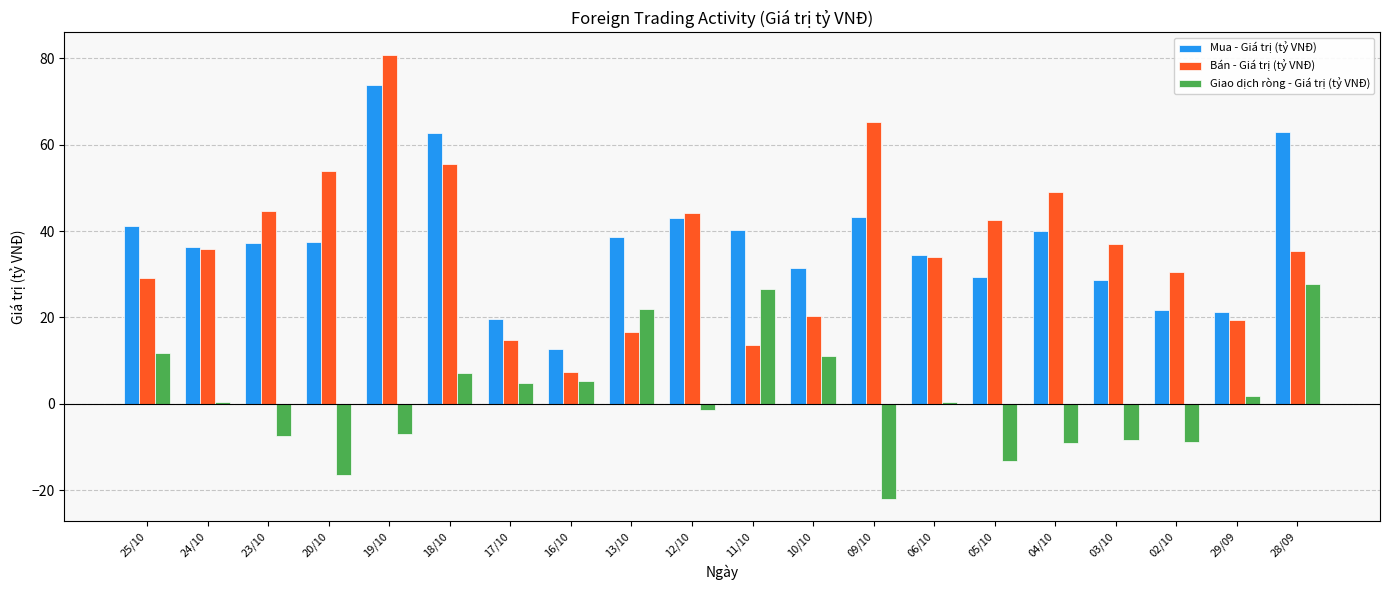

Which series has the widest spread of values?

Bán - Giá trị (tỷ VNĐ)